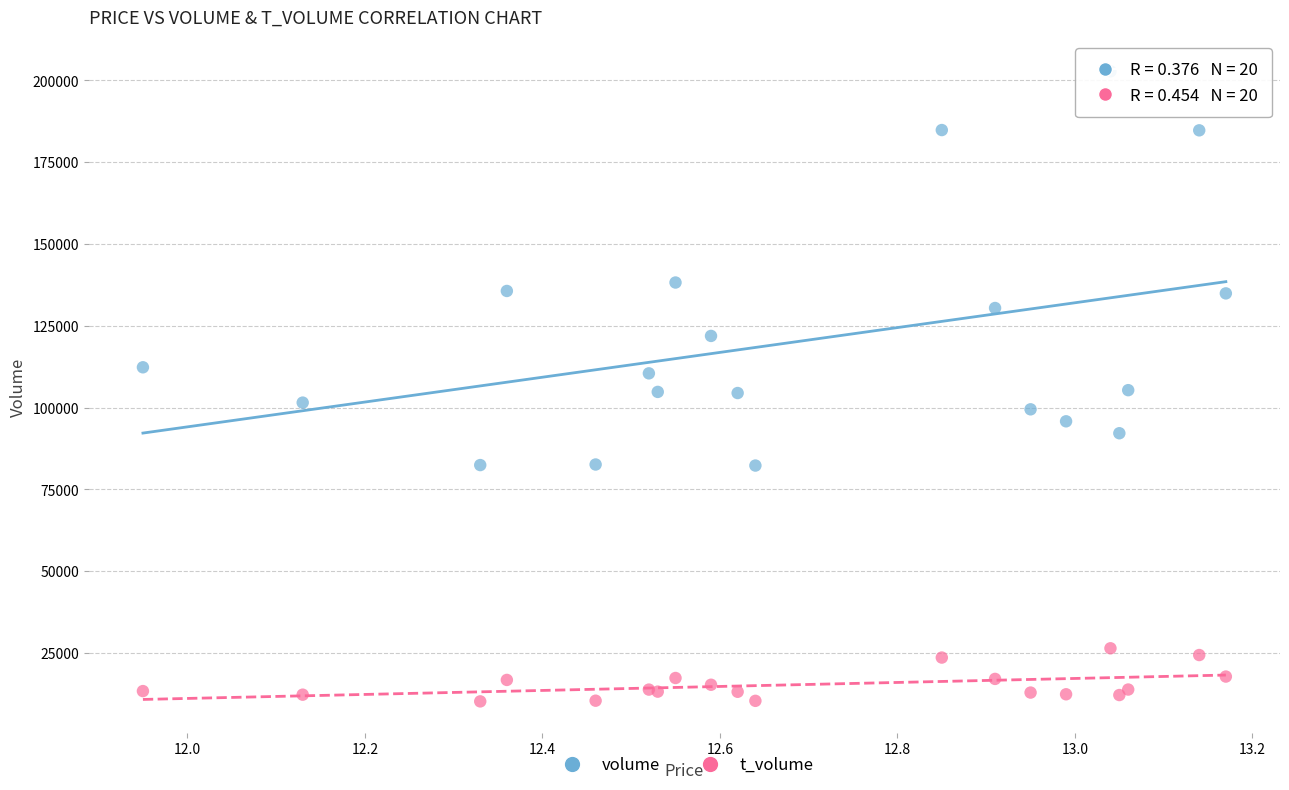

Which series contains the lowest Y value?

t_volume